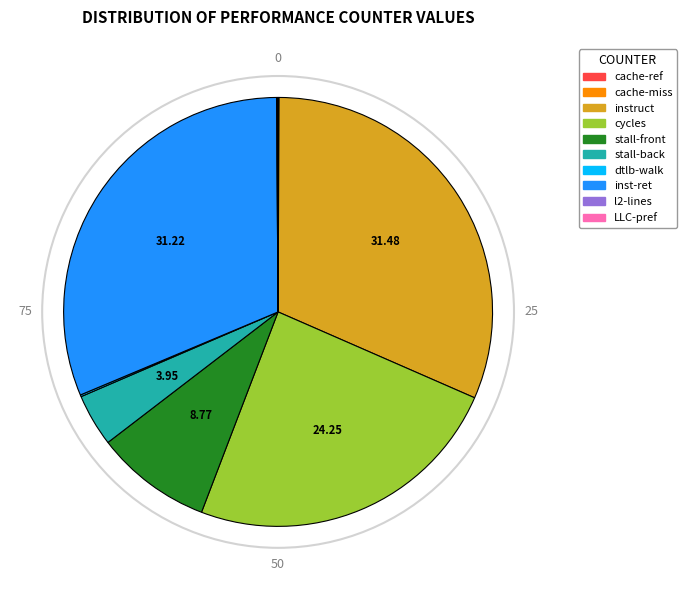

Is there a majority slice in this chart?

No